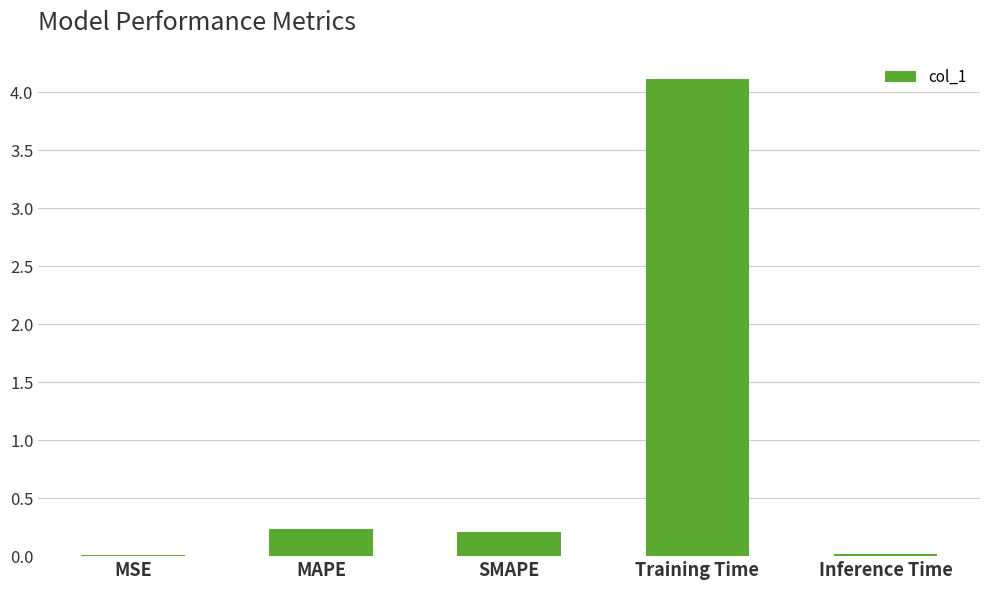

Between MSE and MAPE, which is larger?

MAPE